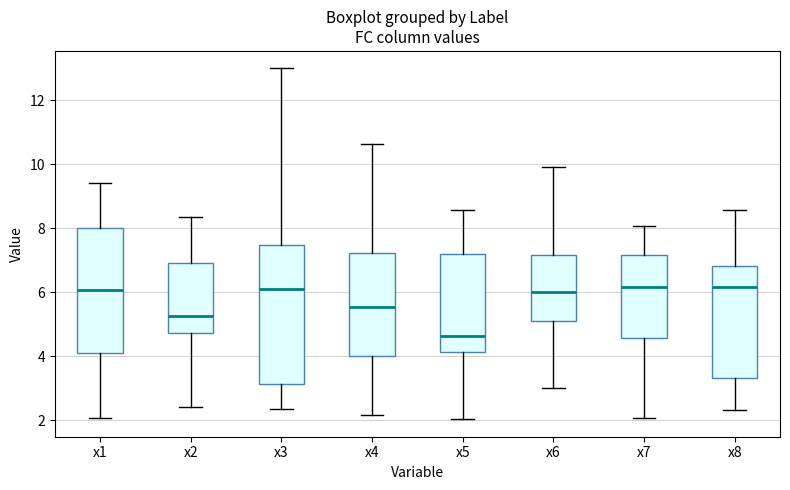

Comparing the boxes themselves (not the whiskers), which one is the tallest?

x3